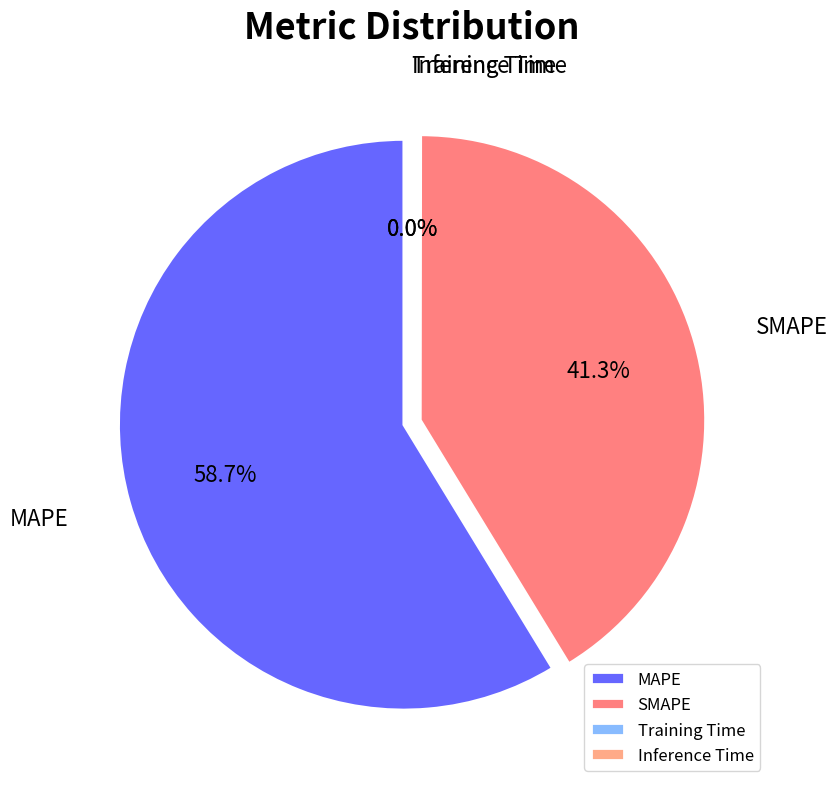

What is the majority slice?

MAPE